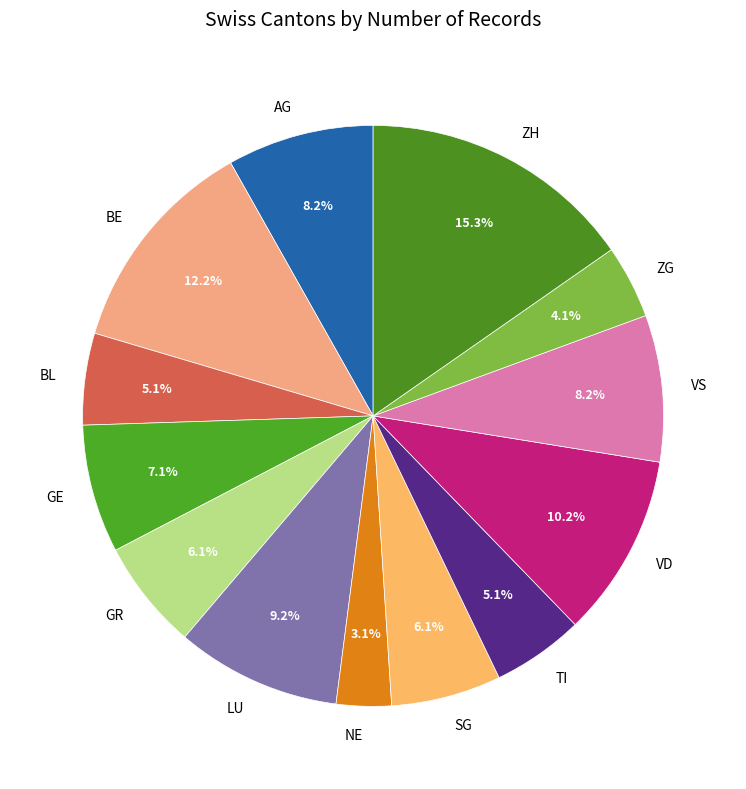

Approximately how many times larger is the value at GR compared to VD?

0.6